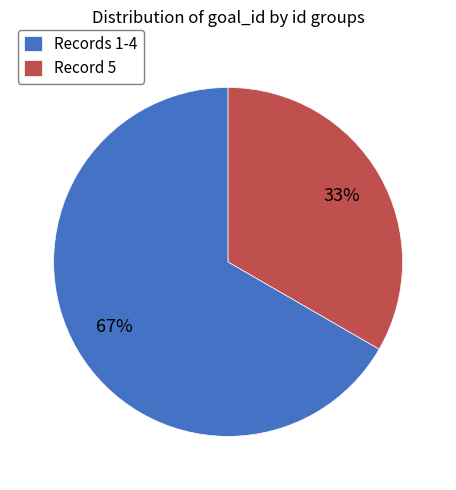

Is the sum of Record 5 and Records 1-4 greater than half?

Yes